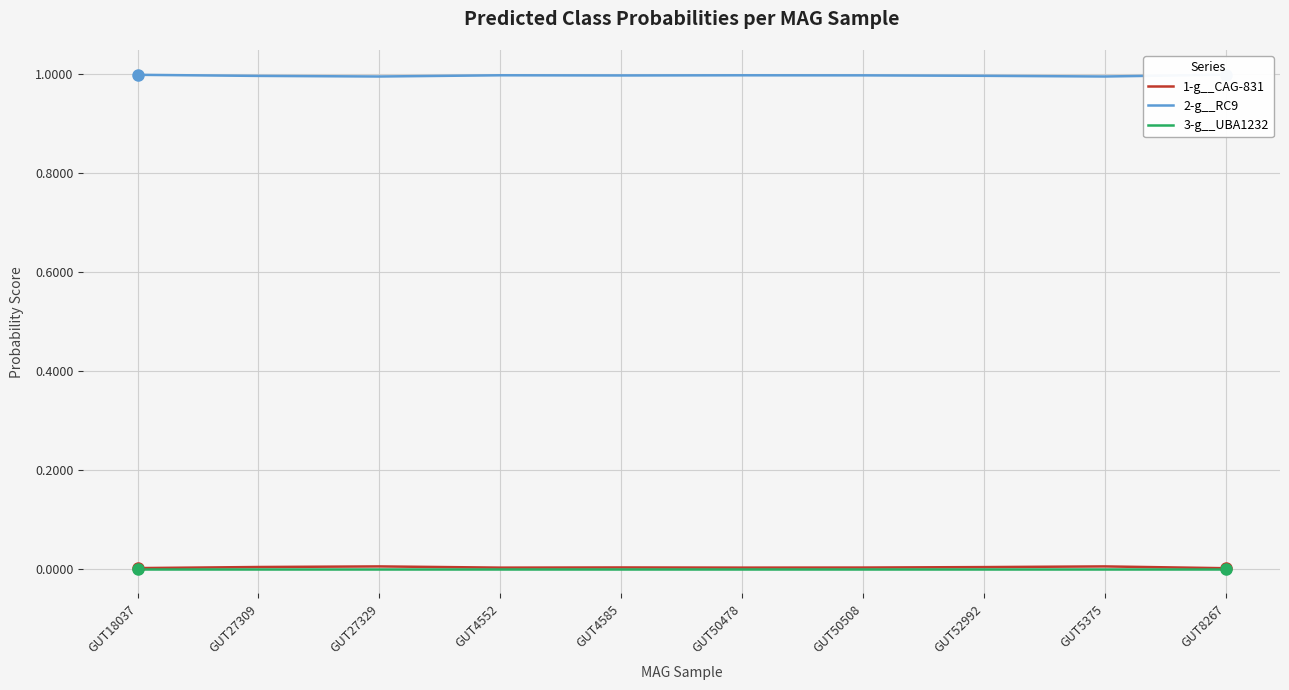

At which category does 1-g__CAG-831 reach its first local valley?

GUT4552